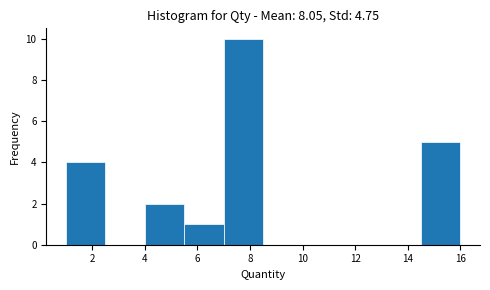

What is the height of the bar covering 7.0 to 8.5 on the x-axis? Neither the bar edges nor the heights are printed on the chart, so give them approximately, as read against the axes.

10